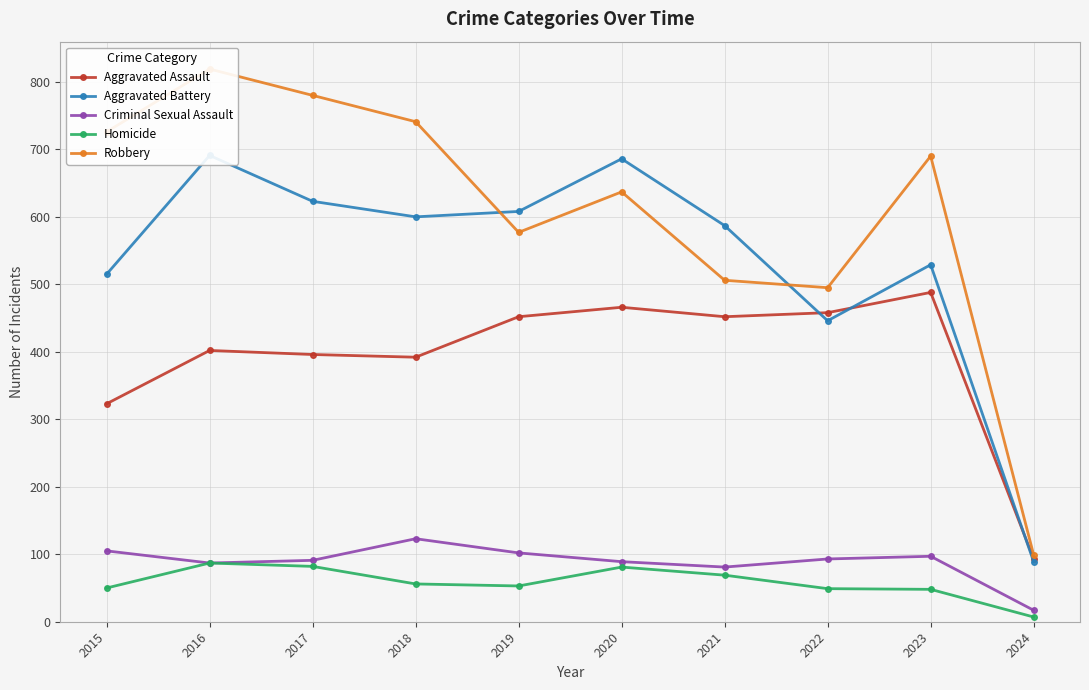

What is the total value across all series at 2018?

1912